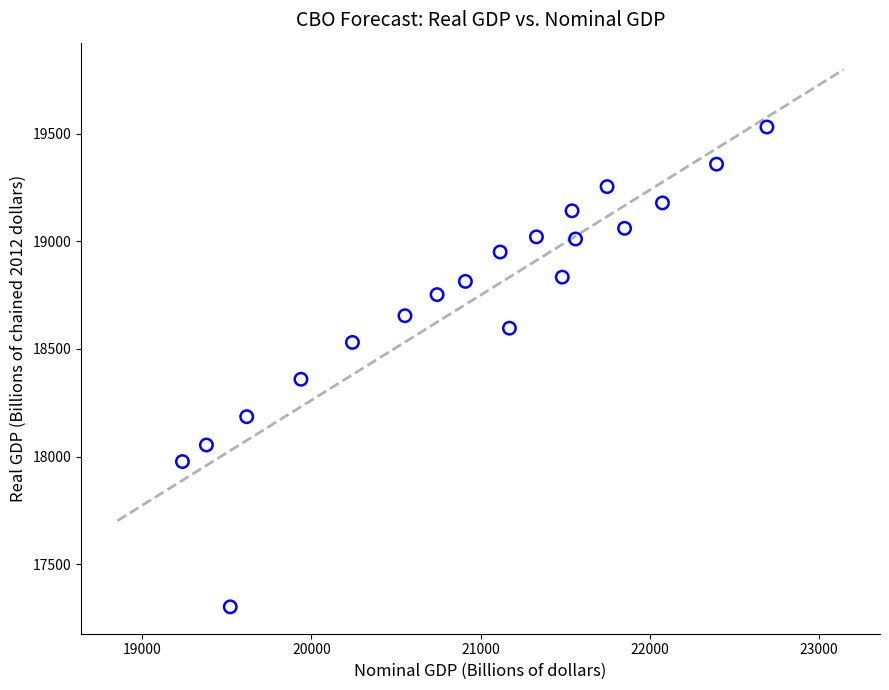

What Y value in the scatter plot is closest to 18416?

18359.4